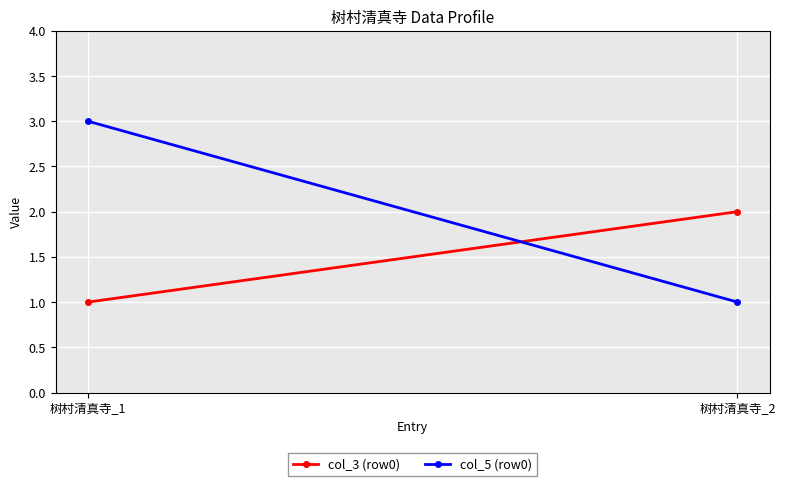

Is it true that col_5 (row0) equals 0 at 树村清真寺_2?

False